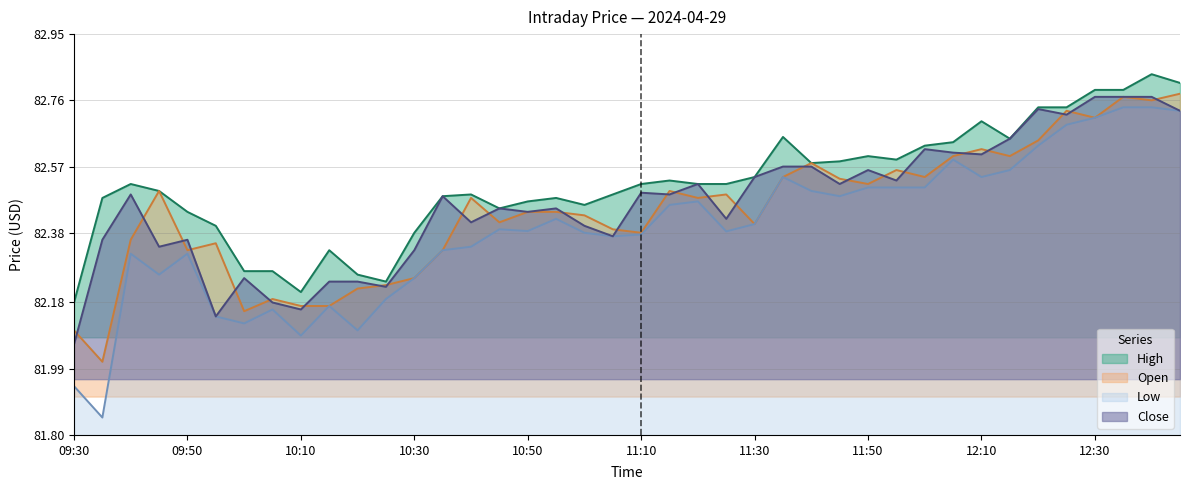

Is it true that High equals 56.5 at 10:25?

False